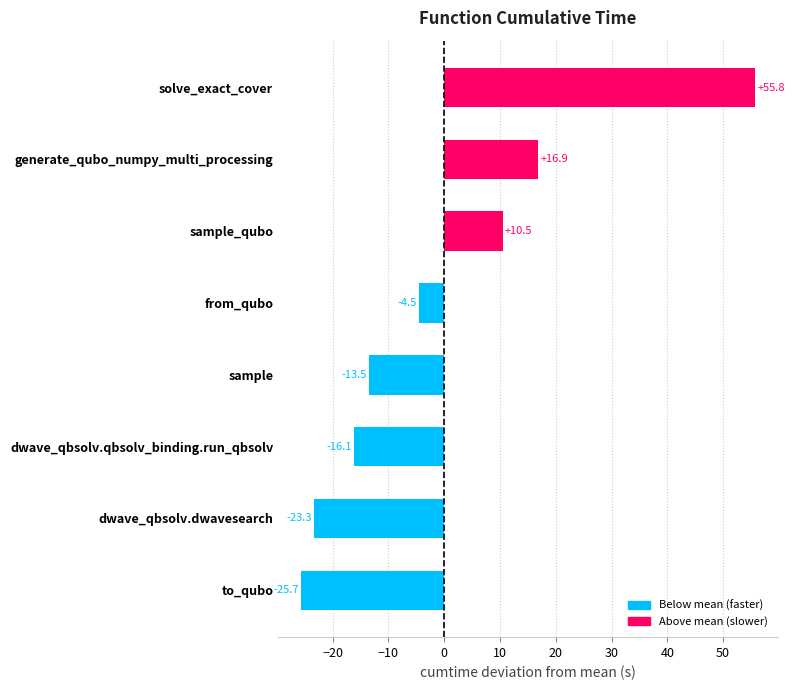

Is it true that the value at sample is -13.5?

True